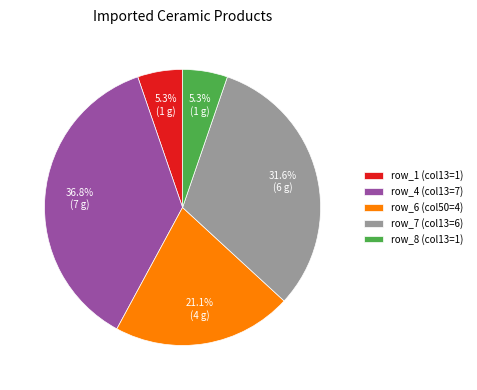

What is the largest slice in the pie chart?

row_4 (col13=7)